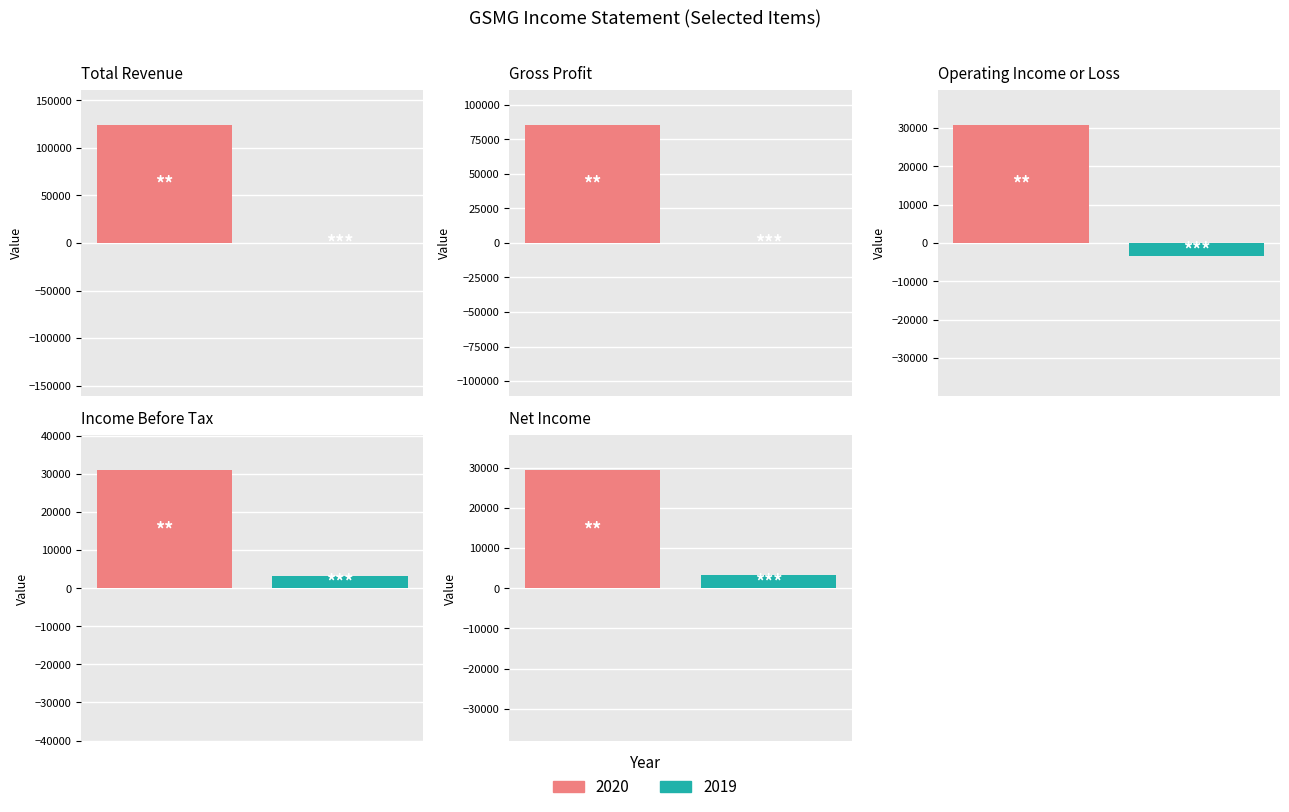

Rank the series by their maximum value, from highest to lowest.

2020, 2019